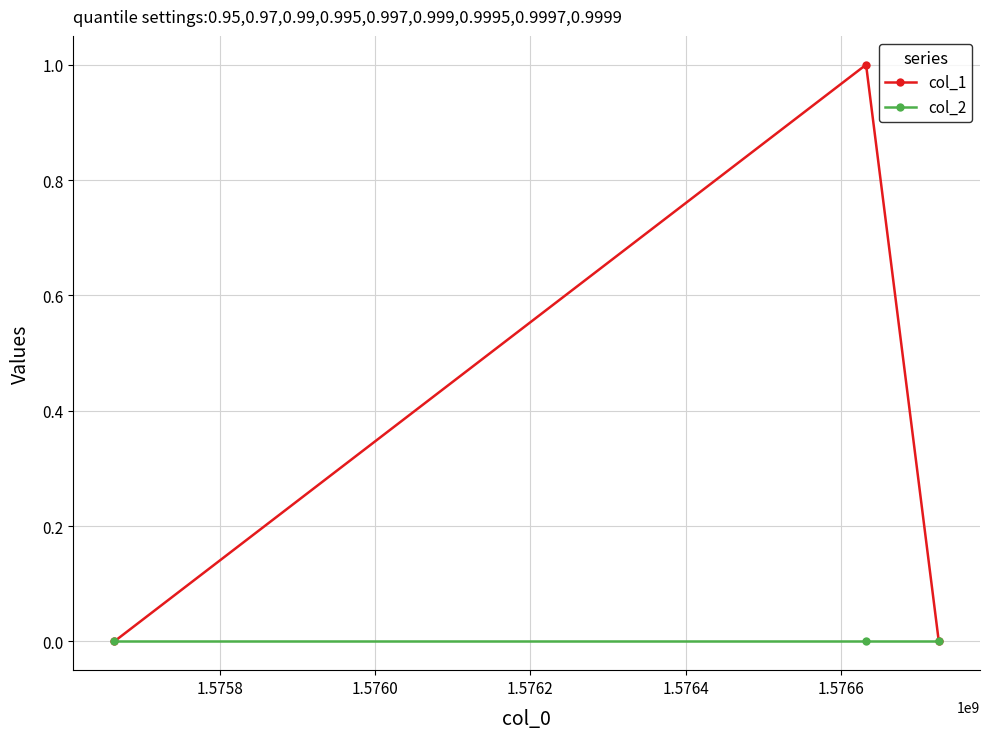

Which series has the largest total across all categories?

col_1